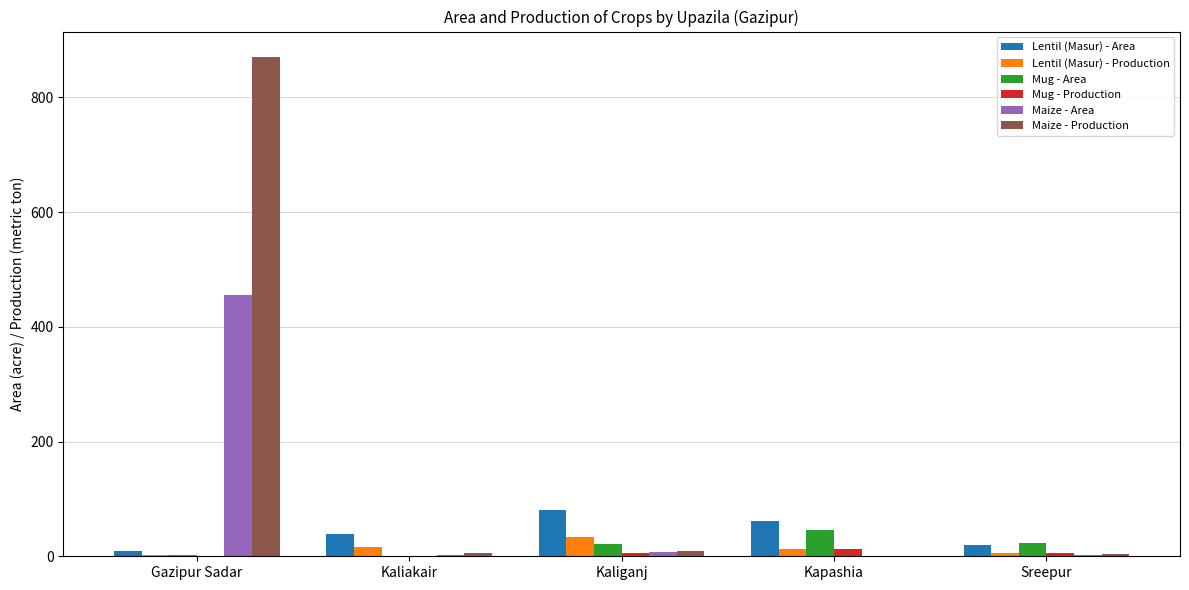

Are the bars horizontal?

No